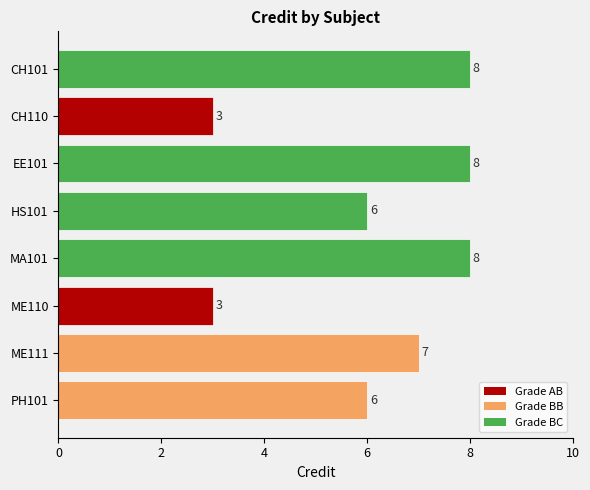

How many values are between 6 and 8?

6